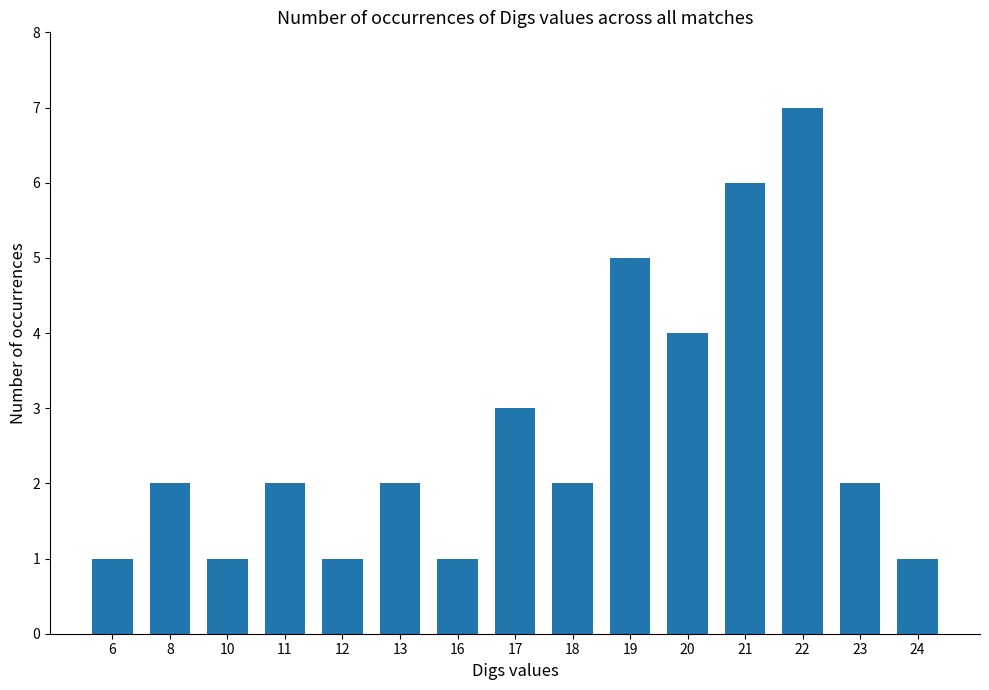

What is the minimum value shown in the chart?

1